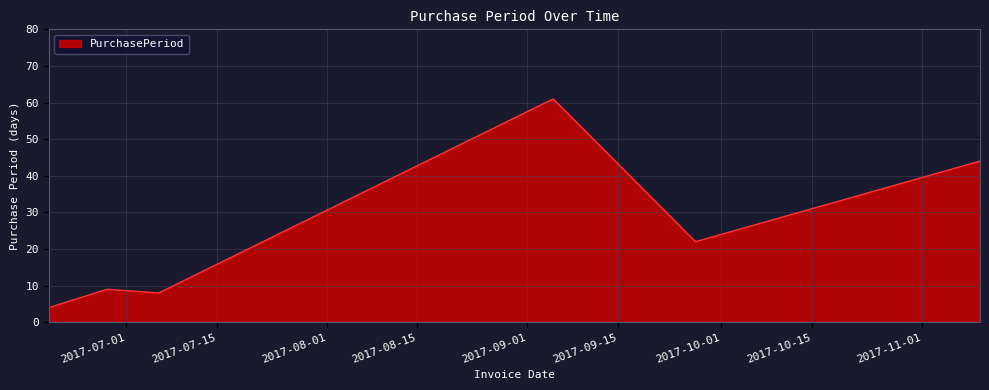

Reading right to left, list all the values displayed in this chart.

44	22	61	8	9	4